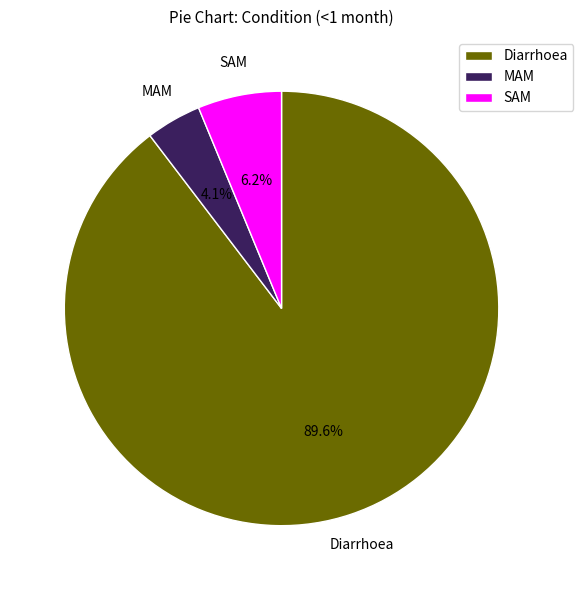

Rank the categories by value from highest to lowest.

Diarrhoea, SAM, MAM